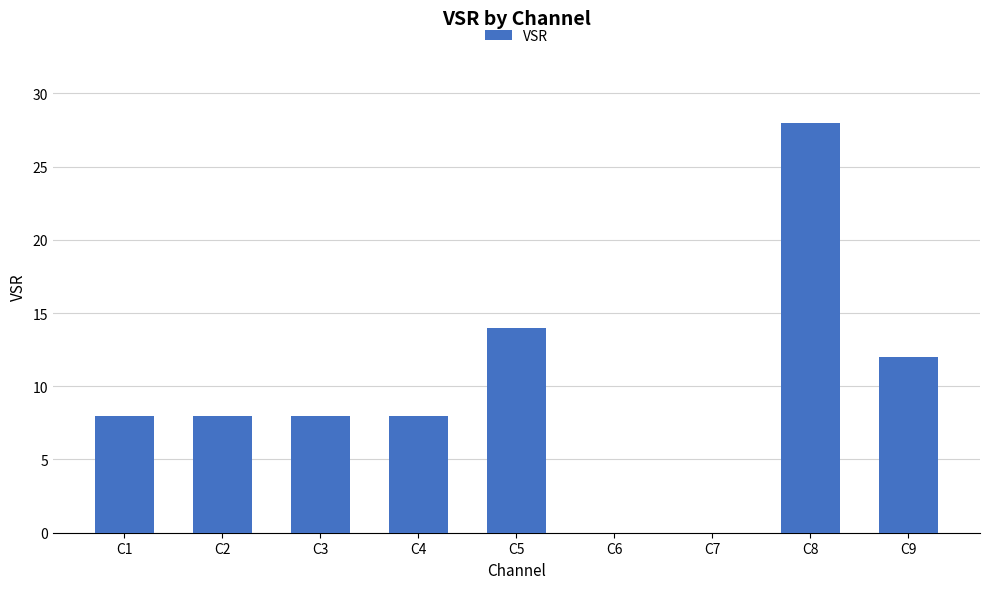

Which label corresponds to the largest value in the chart?

C8